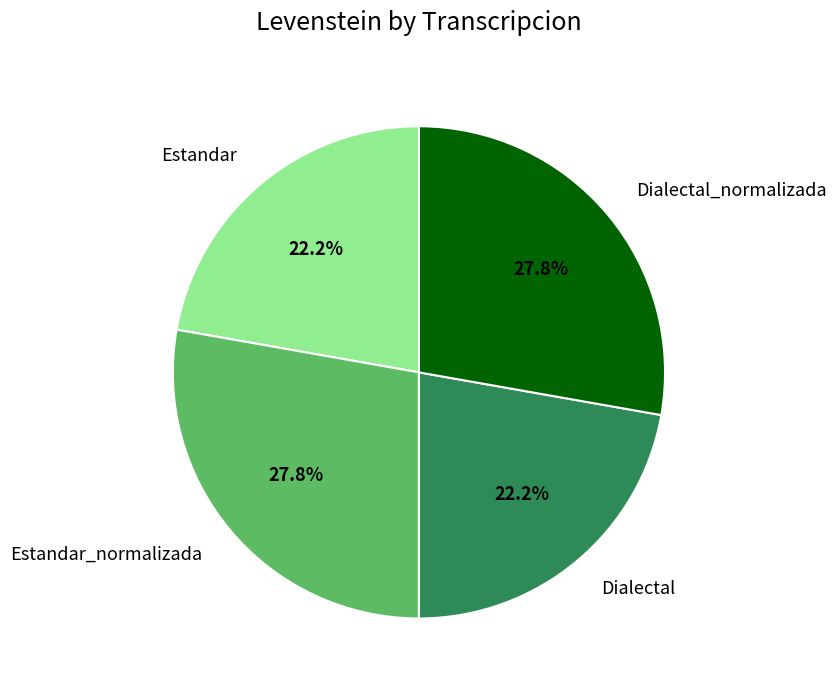

Combined, what portion of the pie is Estandar_normalizada and Dialectal_normalizada?

55.6%